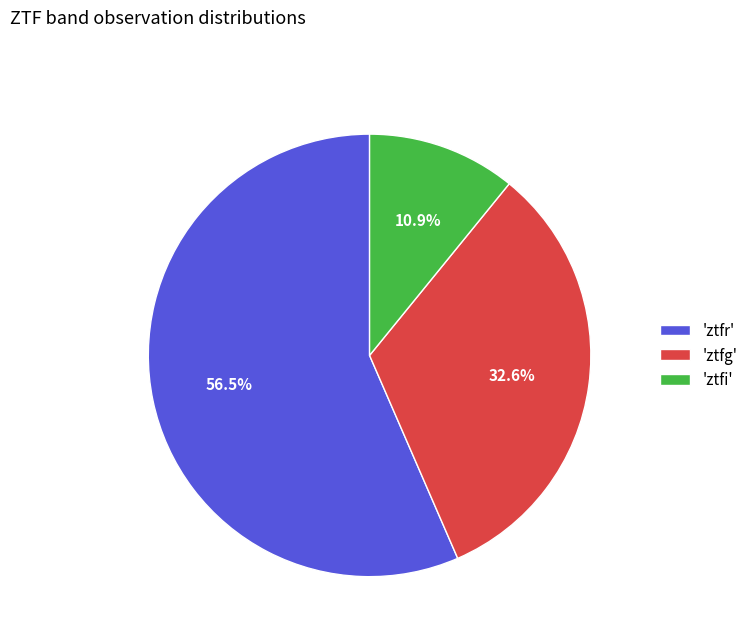

What is the largest slice in the pie chart?

'ztfr'